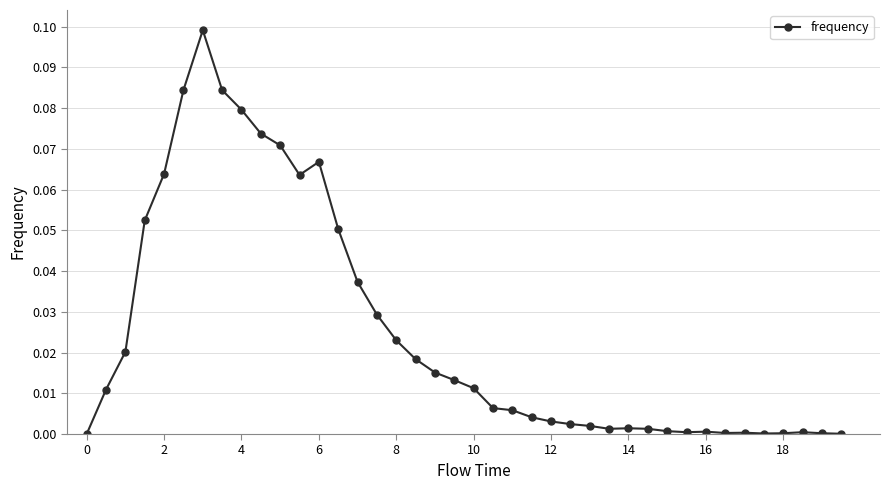

What is the sum of all values?

1.0